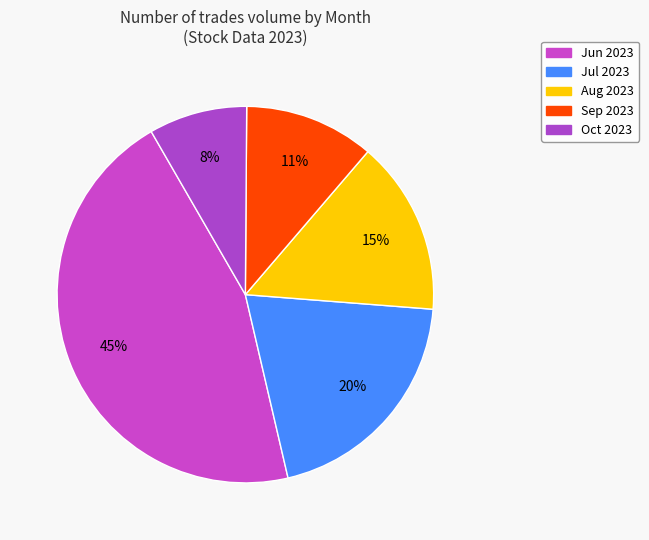

Is there a majority slice in this chart?

No